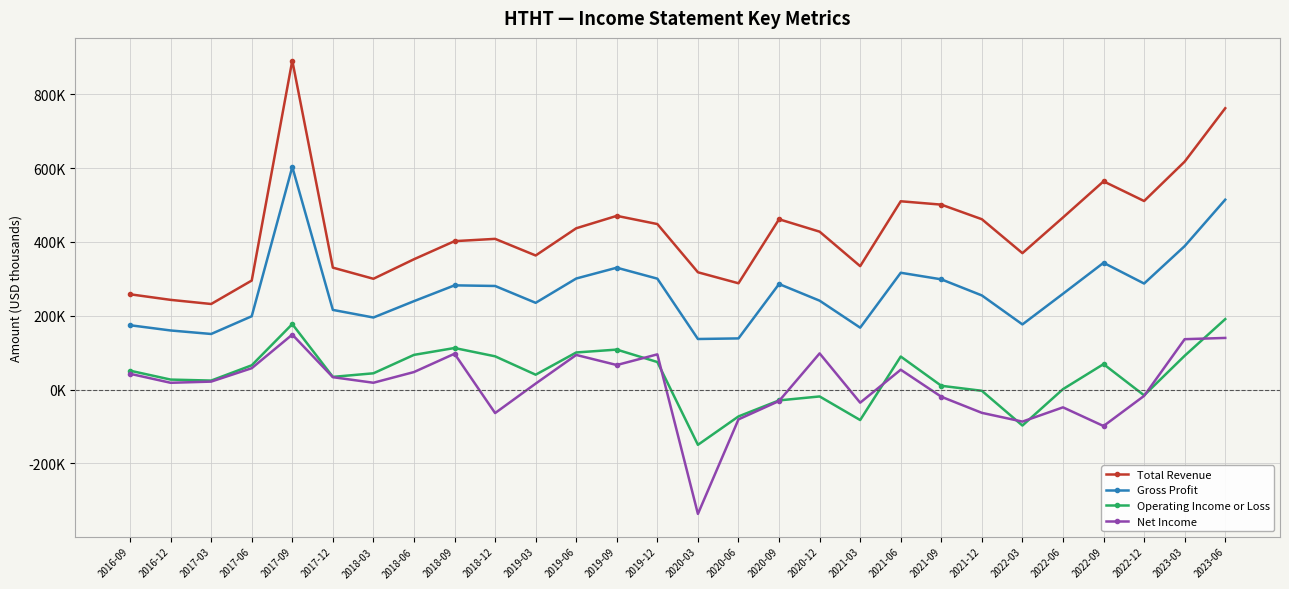

Is this an area chart (filled region under the line)?

No